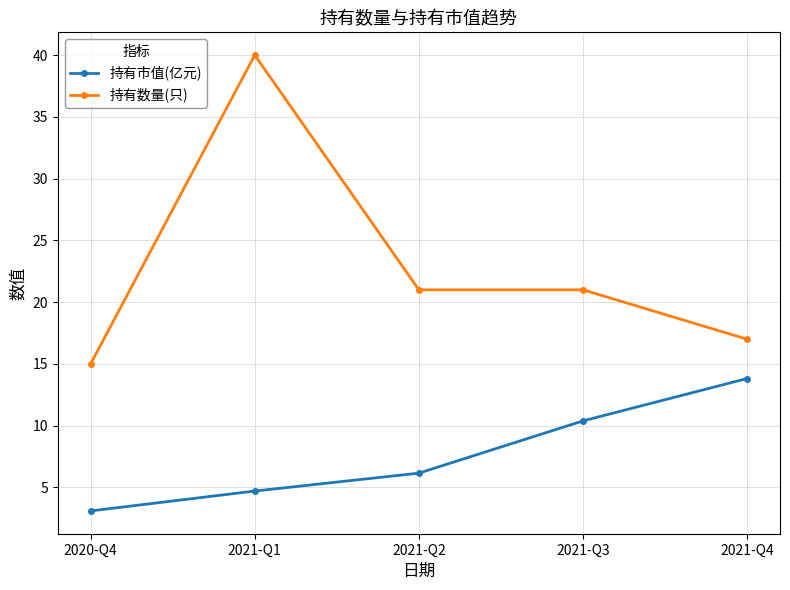

Which series has the widest spread of values?

持有数量(只)